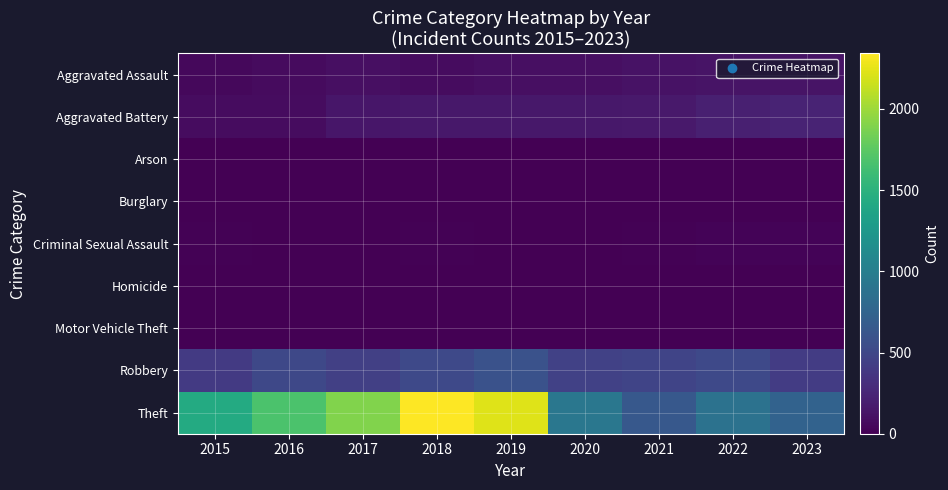

Reading left to right, what are all the values shown in this chart?

Aggravated Assault: 2015=46	2016=71	2017=95	2018=77	2019=98	2020=94	2021=110	2022=121	2023=123
Aggravated Battery: 2015=82	2016=82	2017=142	2018=152	2019=148	2020=150	2021=163	2022=202	2023=234
Arson: 2015=3	2016=0	2017=0	2018=1	2019=1	2020=1	2021=2	2022=5	2023=2
Burglary: 2015=0	2016=0	2017=2	2018=0	2019=1	2020=0	2021=1	2022=0	2023=0
Criminal Sexual Assault: 2015=12	2016=8	2017=8	2018=11	2019=8	2020=3	2021=14	2022=24	2023=19
Homicide: 2015=0	2016=1	2017=1	2018=1	2019=2	2020=3	2021=4	2022=5	2023=2
Motor Vehicle Theft: 2015=1	2016=4	2017=2	2018=1	2019=1	2020=3	2021=2	2022=2	2023=6
Robbery: 2015=395	2016=510	2017=446	2018=520	2019=591	2020=450	2021=484	2022=521	2023=417
Theft: 2015=1429	2016=1676	2017=1896	2018=2342	2019=2230	2020=930	2021=642	2022=880	2023=733